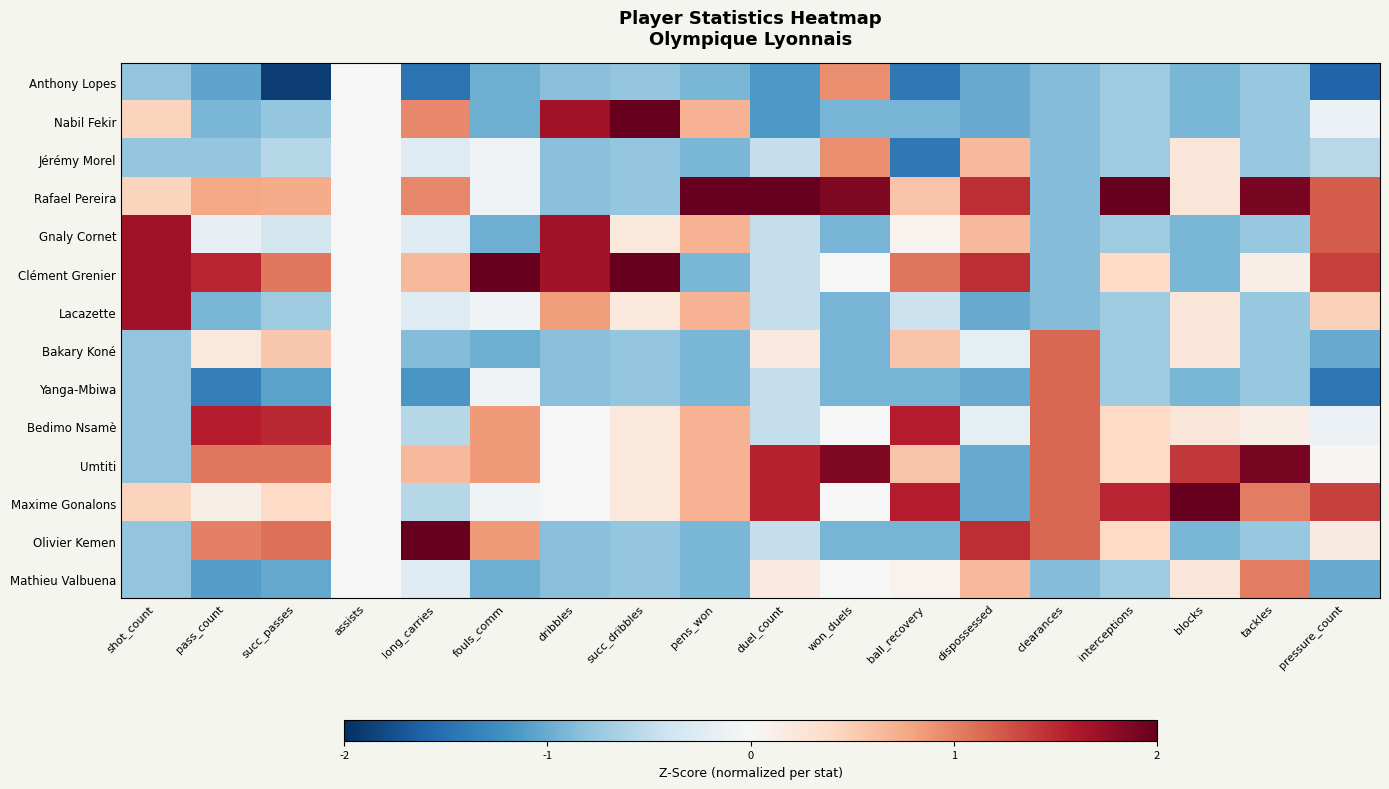

What is the smallest value displayed?

-1.9